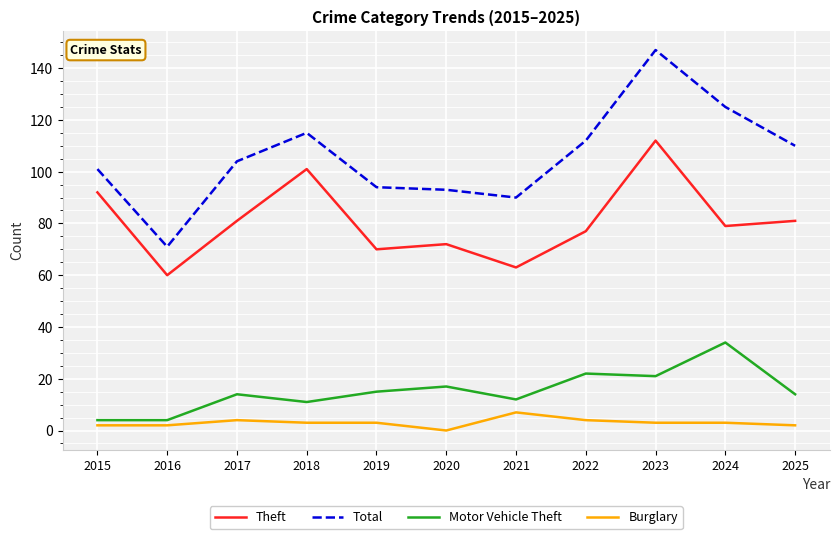

True or false: Total has a value of 147 at 2023.

True